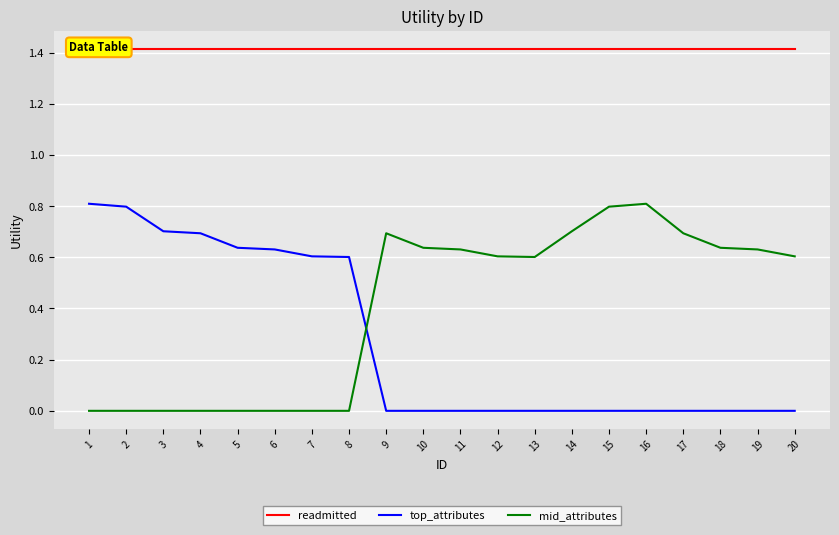

True or false: mid_attributes and top_attributes cross at least once.

True